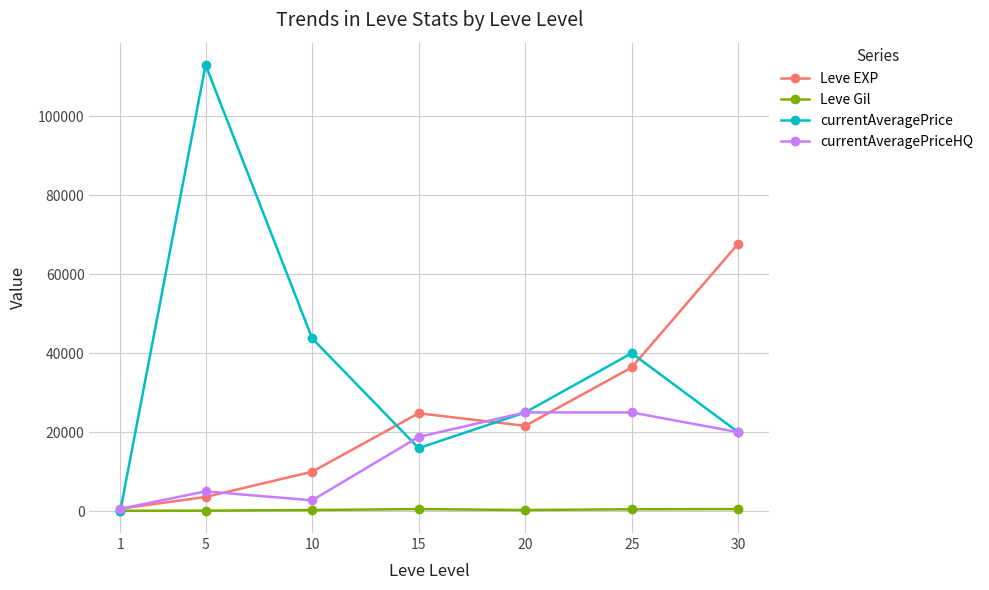

The value of Leve EXP at 15 is 24790.0. True or false?

True